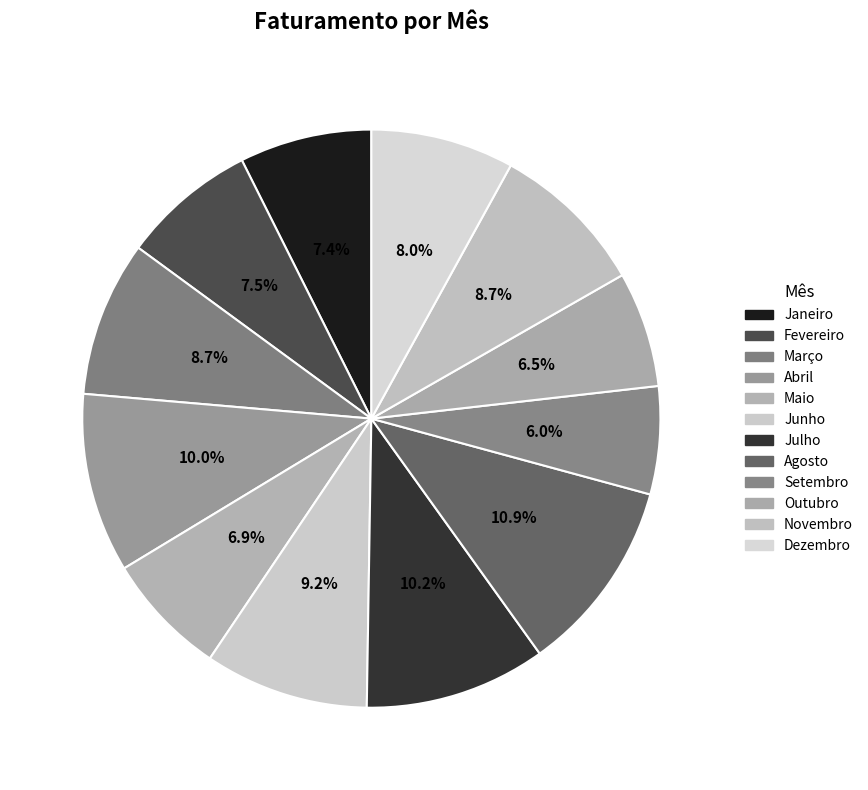

What percentage is the Março slice, to the nearest percent?

9%